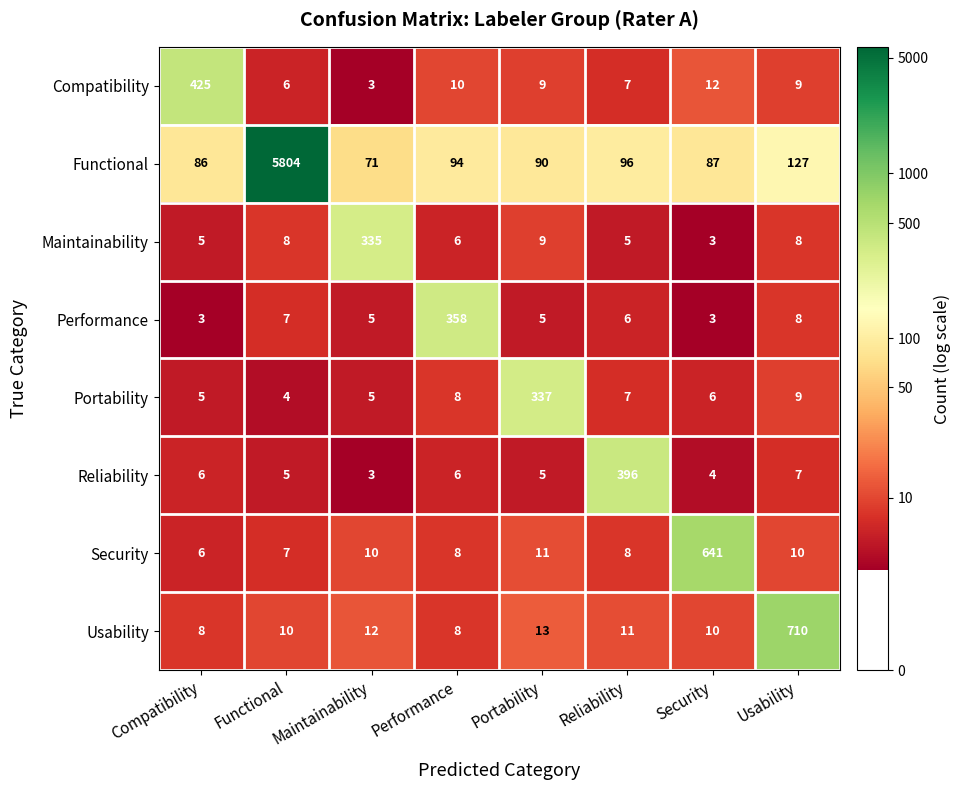

What is the minimum value shown in the chart?

3